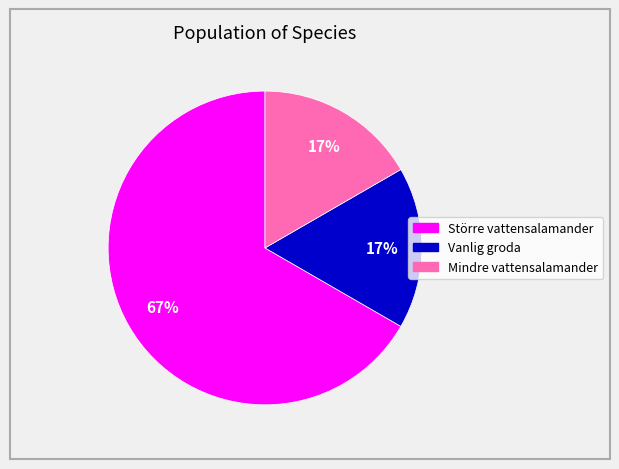

Does Mindre vattensalamander account for over 50% of the chart?

No